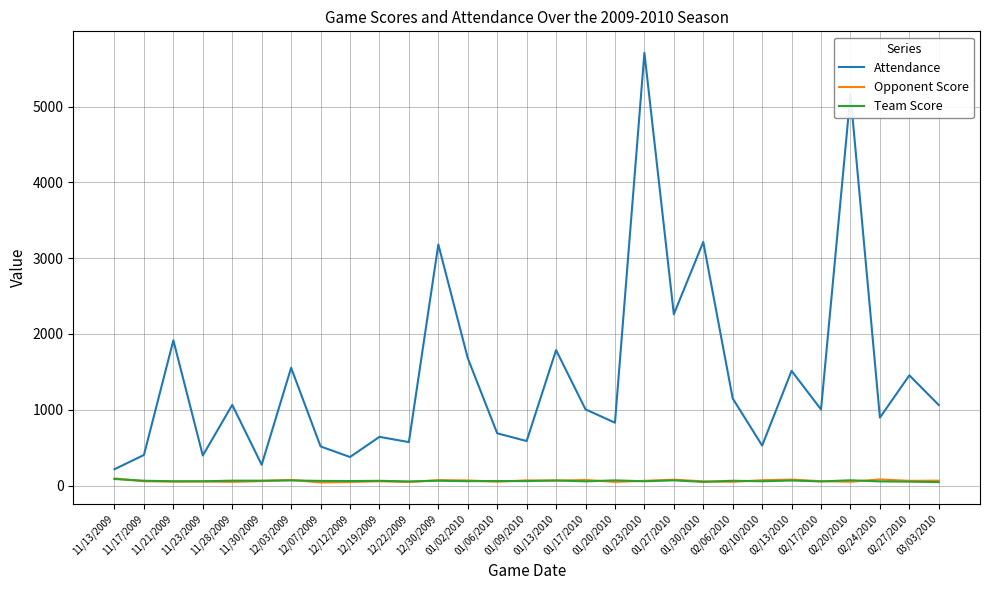

Which series has the largest range (max minus min)?

Attendance